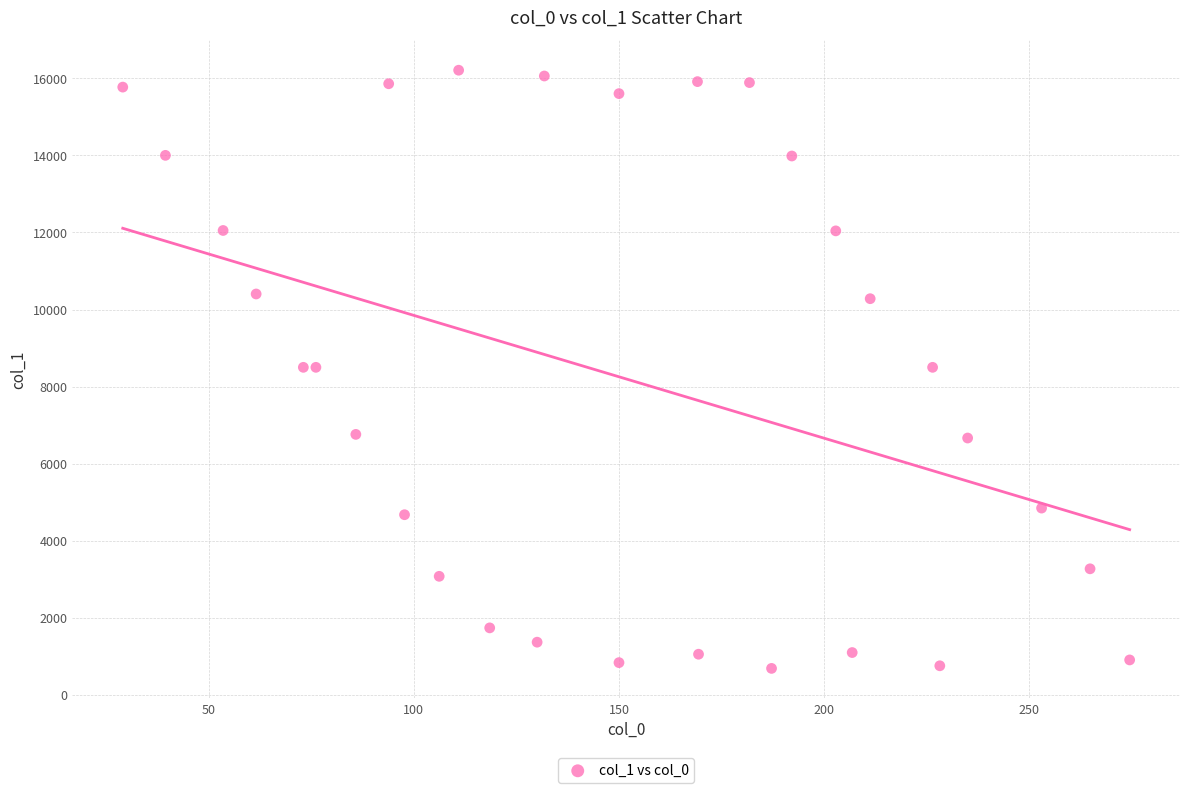

What is the range of Y values (max minus min)?

15518.9